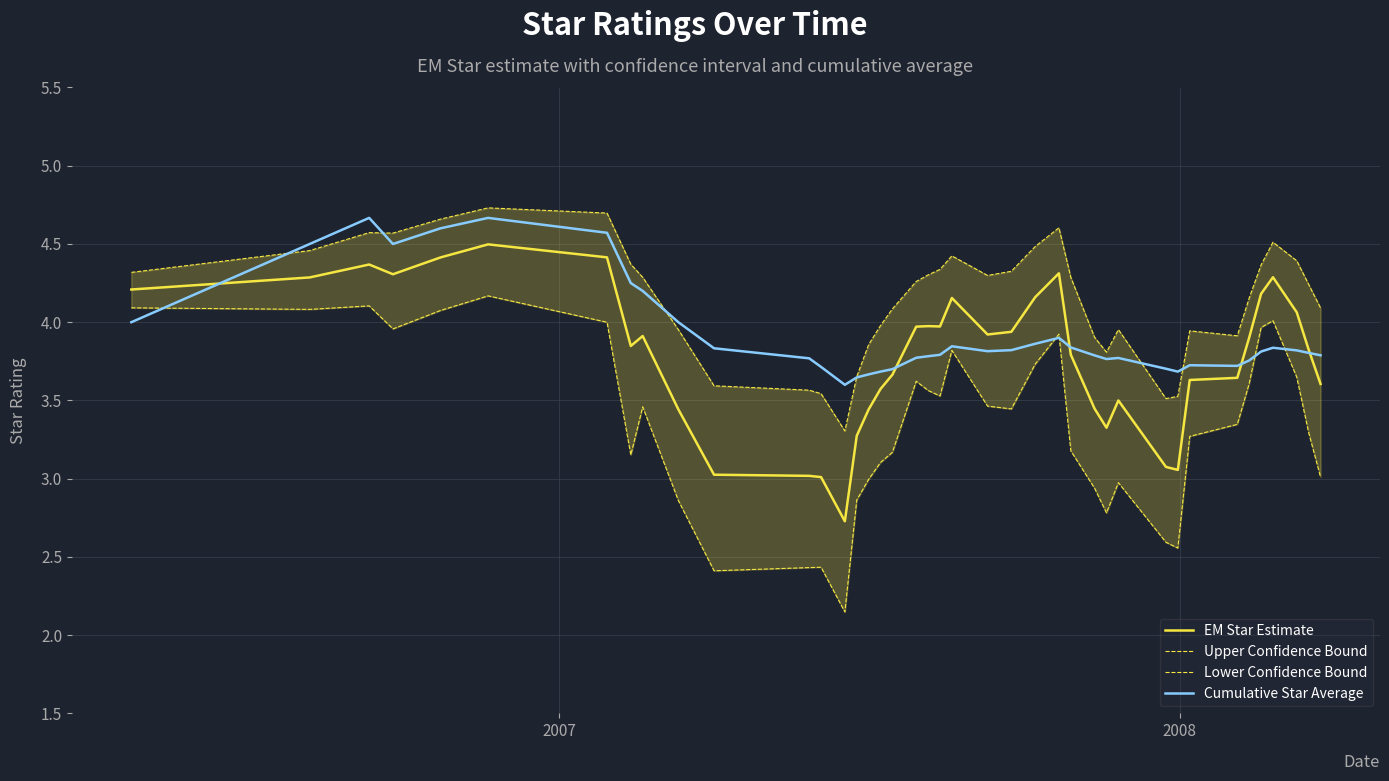

The value of Upper Confidence Bound at 29 is 1.3. True or false?

False